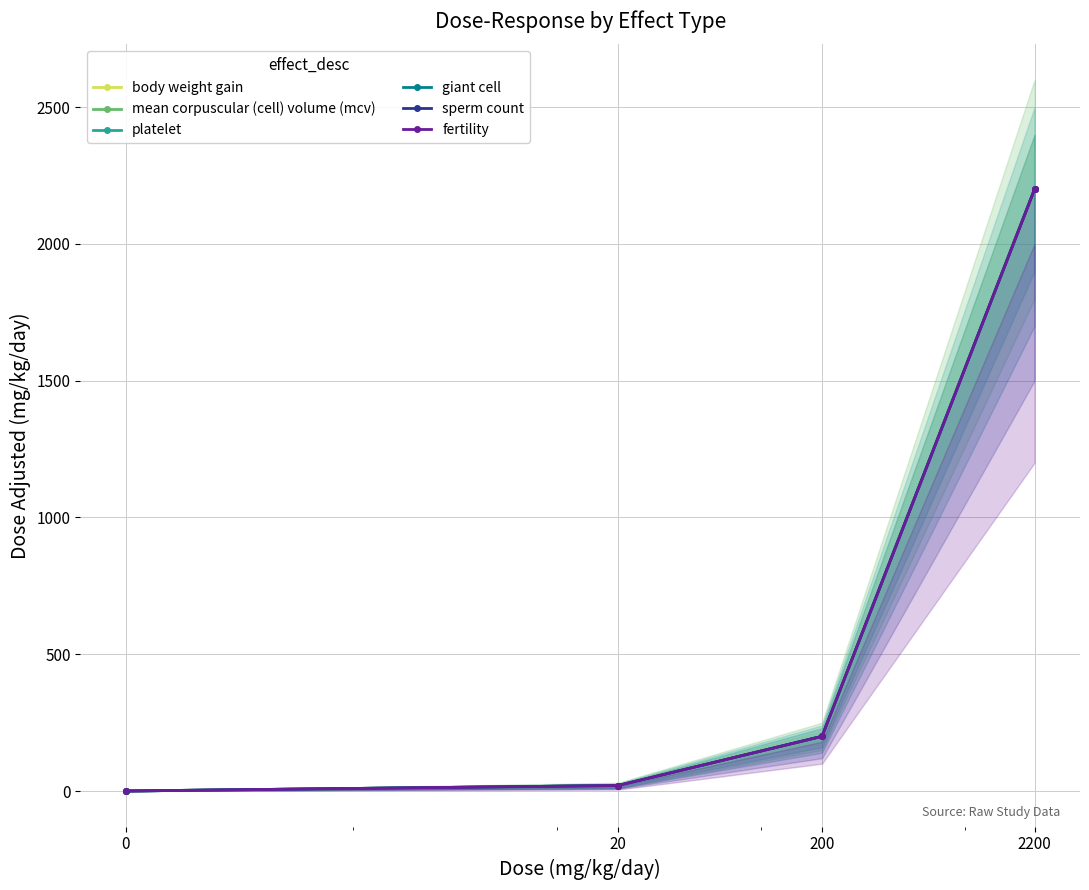

What is the sum of all body weight gain values?

2420